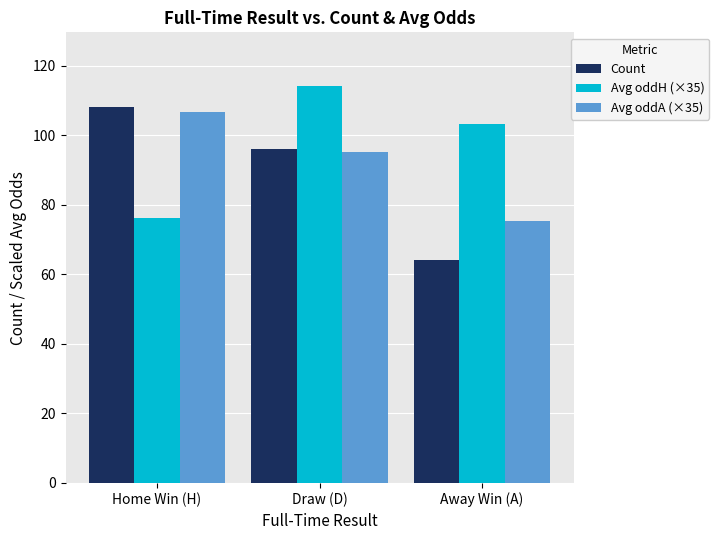

Rank the series by their maximum value, from lowest to highest.

Avg oddA (×35), Count, Avg oddH (×35)